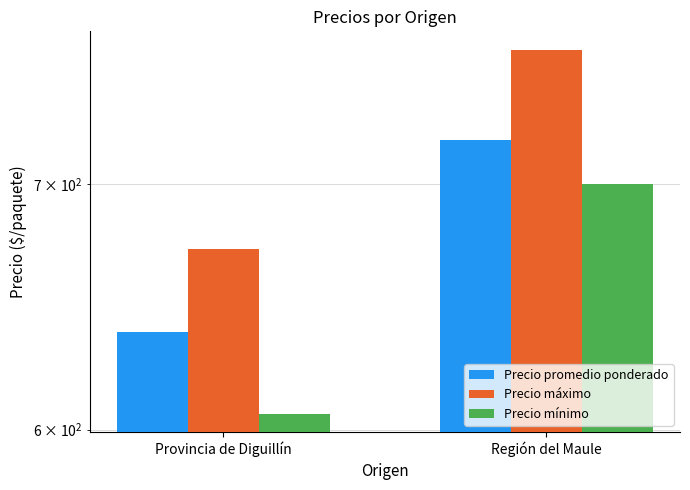

Does the chart contain any negative values?

No